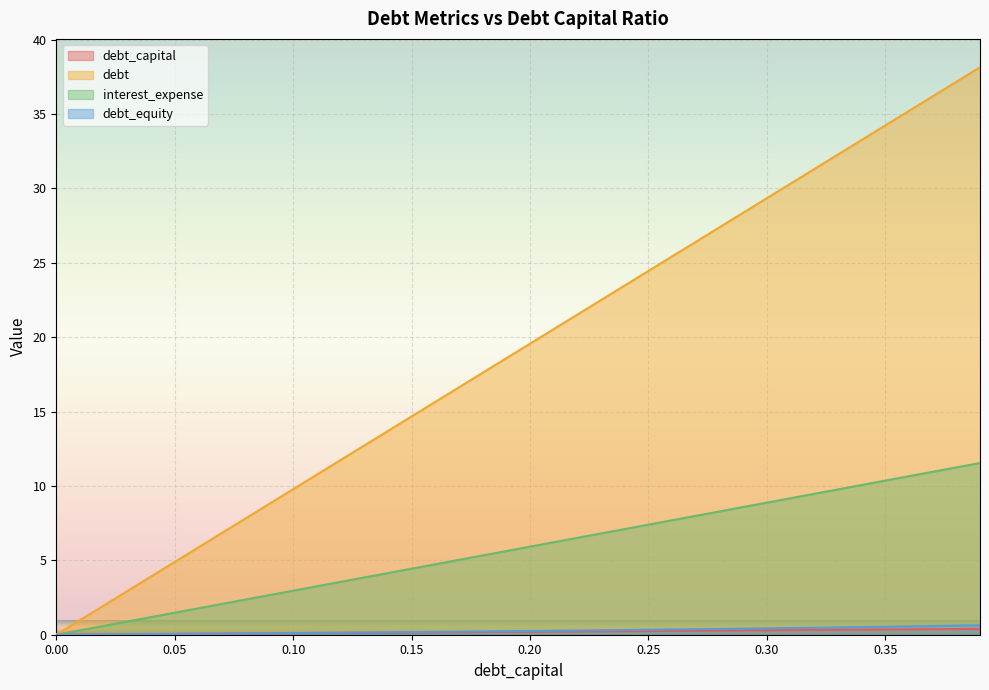

Which has a higher value, 0.23 or 0.21?

0.23